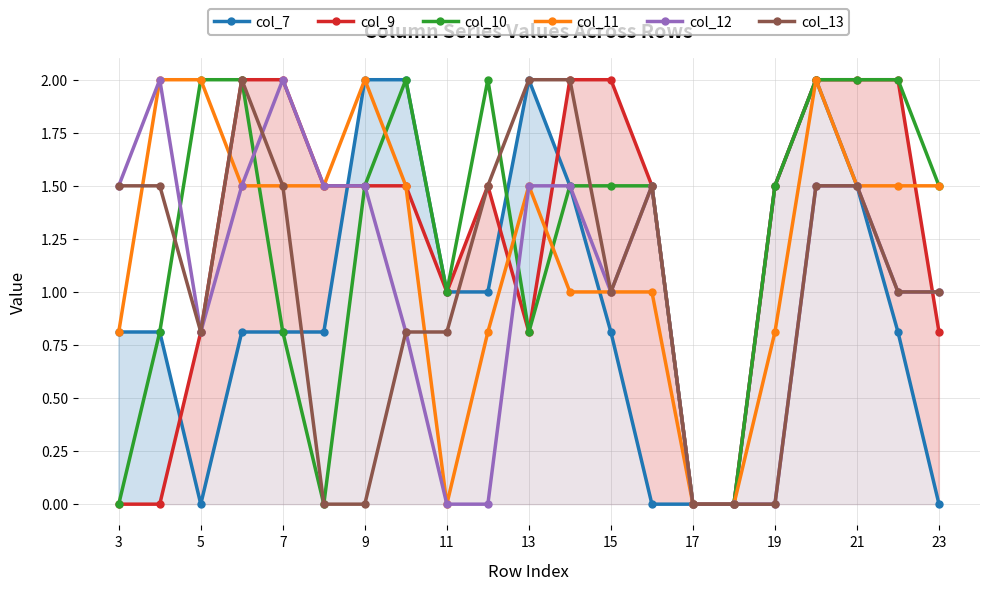

What are all the series names shown in the legend?

col_7, col_9, col_10, col_11, col_12, col_13